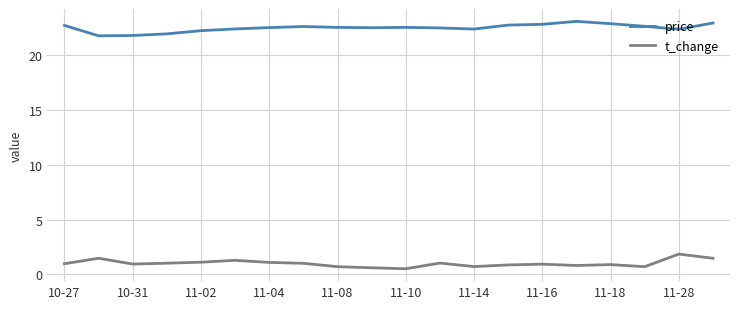

What is the maximum value for t_change?

1.9